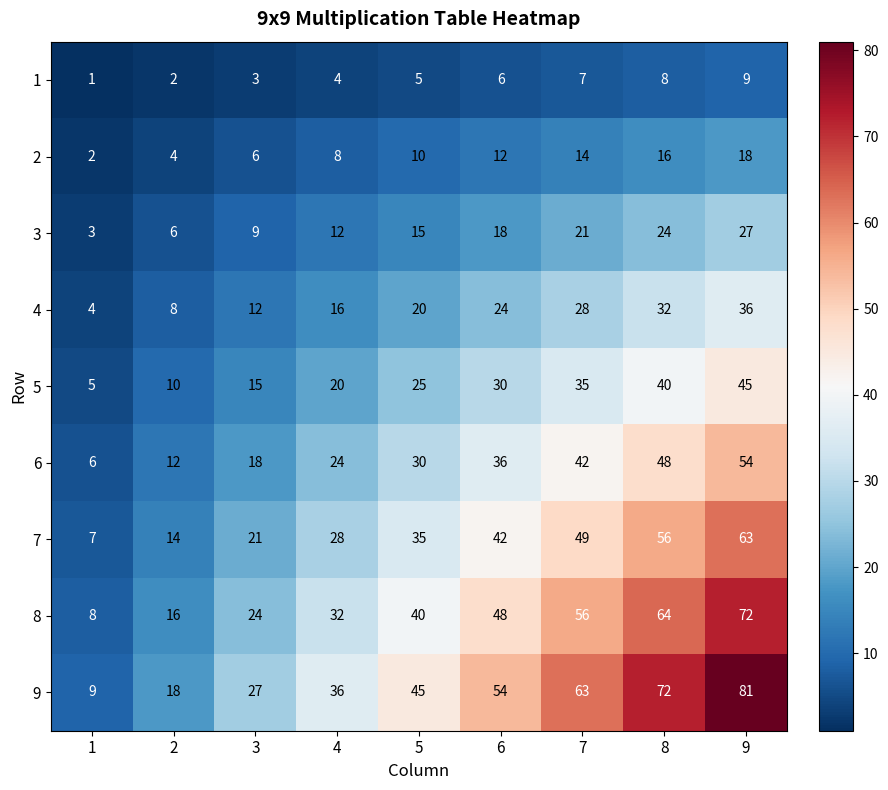

Where is 8 nearest to the value 40?

5